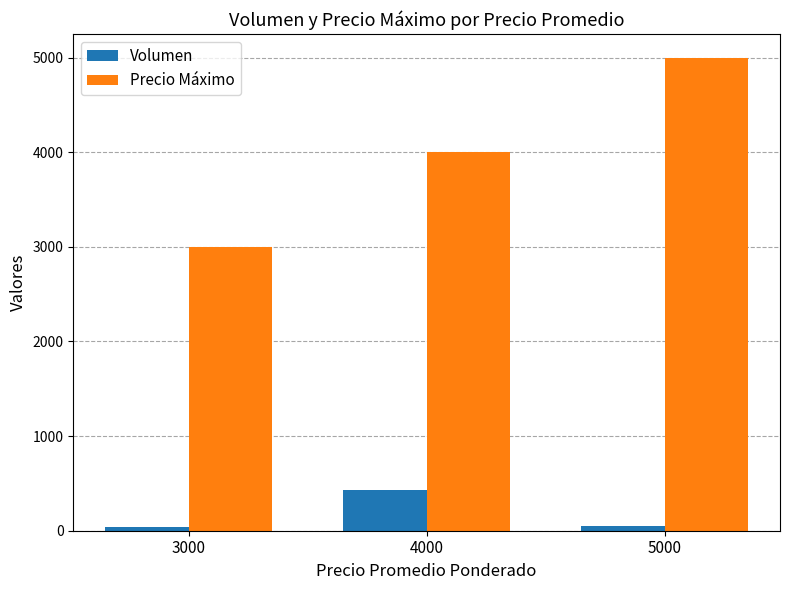

At which label does Volumen reach its peak?

4000